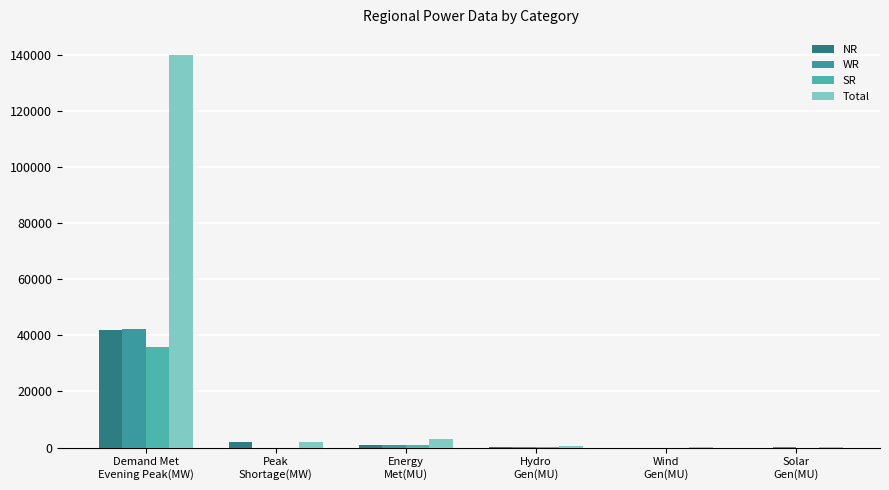

True or false: Total has a value of 222.1 at Hydro
Gen(MU).

False